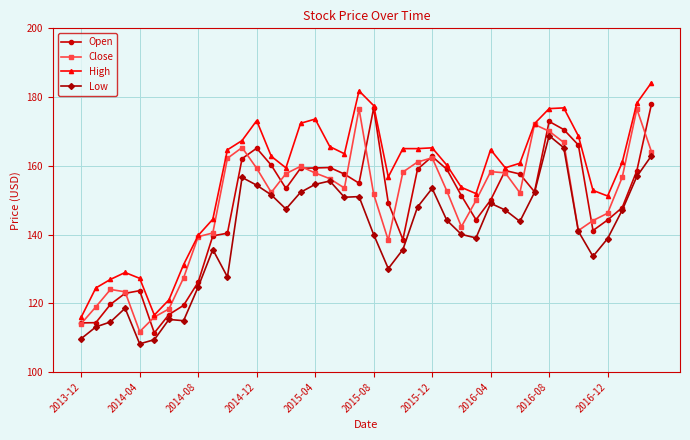

True or false: High has more than 0 interior local peaks.

True